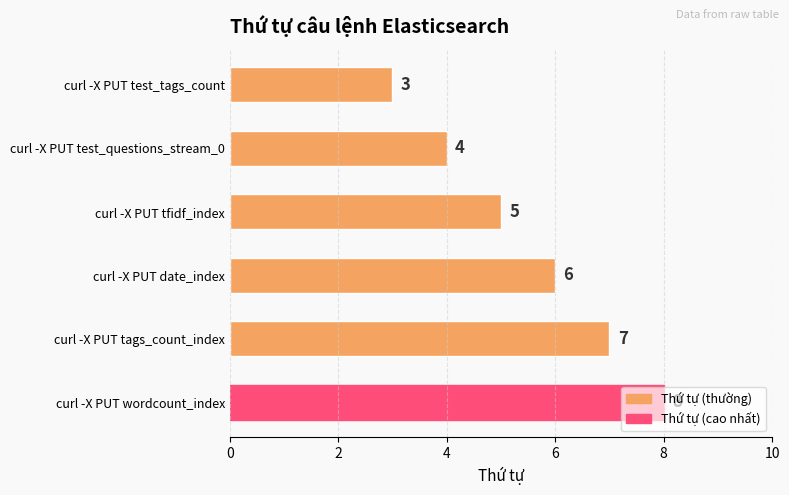

True or false: the data shows 3 at curl -X PUT tfidf_index.

False